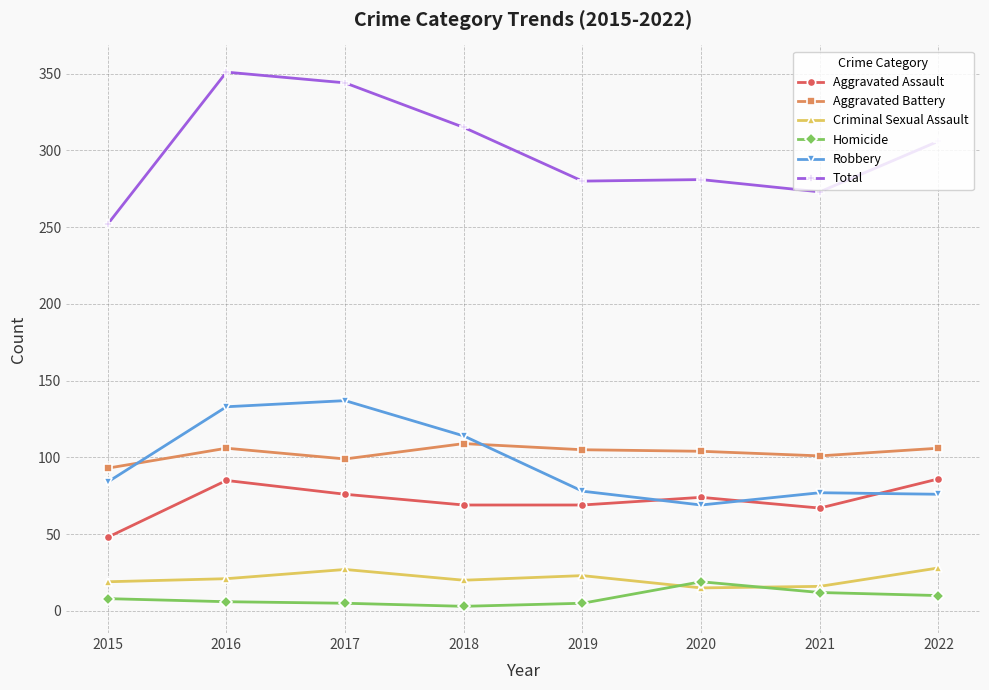

How many lines are shown in the chart?

6